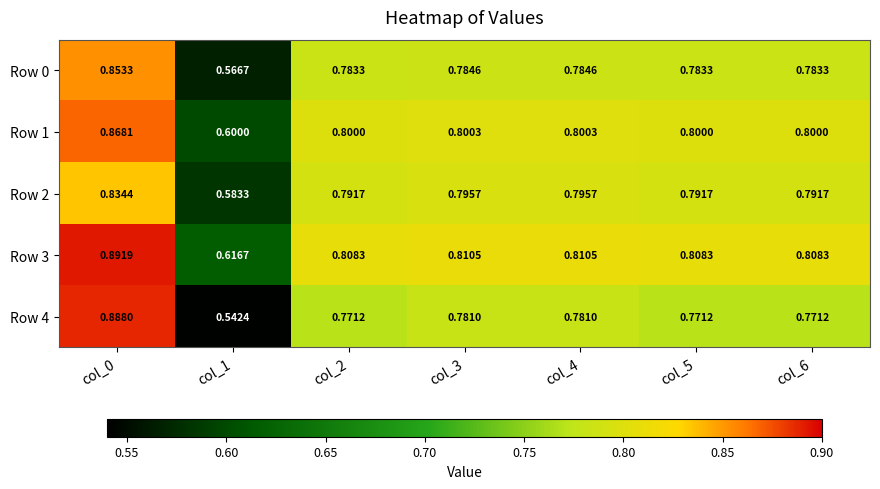

Is the value of Row 4 at col_2 greater than the value of Row 2 at col_2?

No